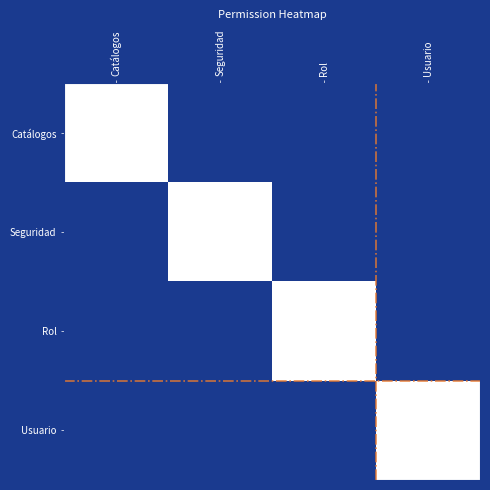

Rank the series at Seguridad from lowest to highest value.

Seguridad, Catálogos, Rol, Usuario